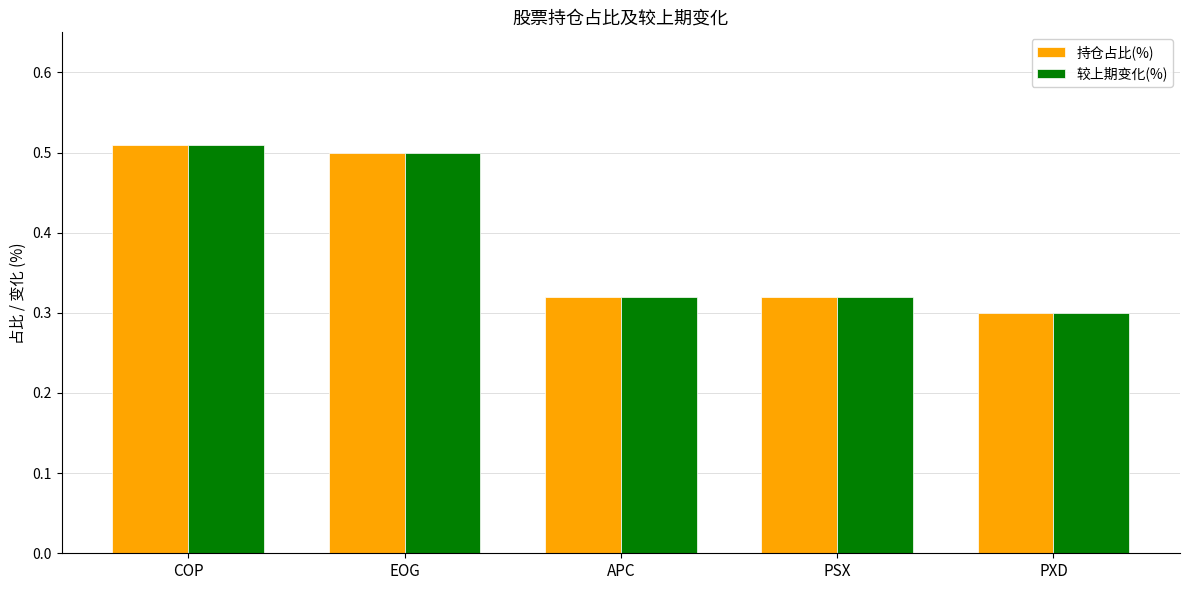

At which category does the chart reach its minimum across all series?

PXD